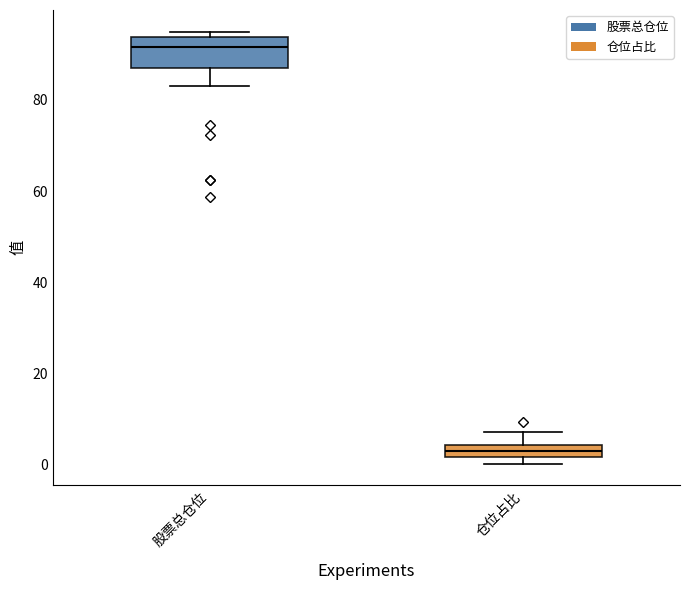

Comparing the boxes themselves (not the whiskers), which one is the tallest?

股票总仓位